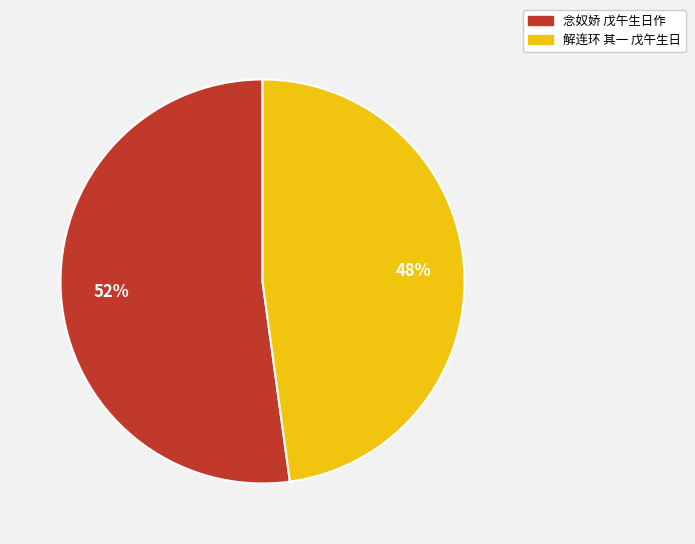

Combined, do 念奴娇 戊午生日作 and 解连环 其一 戊午生日 account for over 50%?

Yes